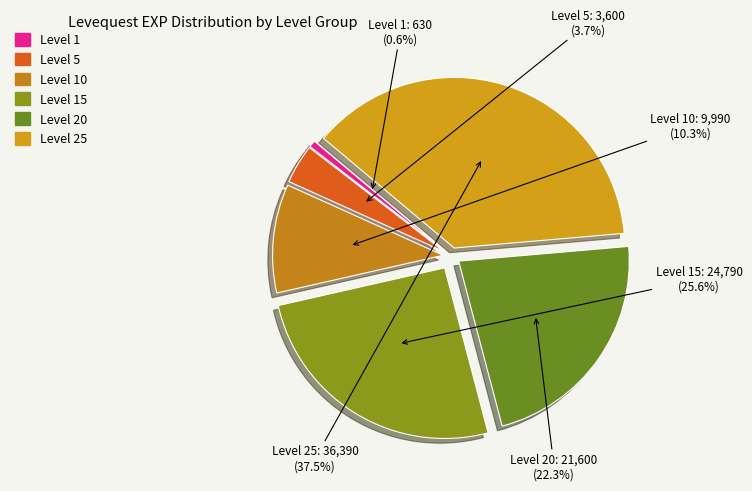

To the nearest percent, what is the average slice percentage?

17%